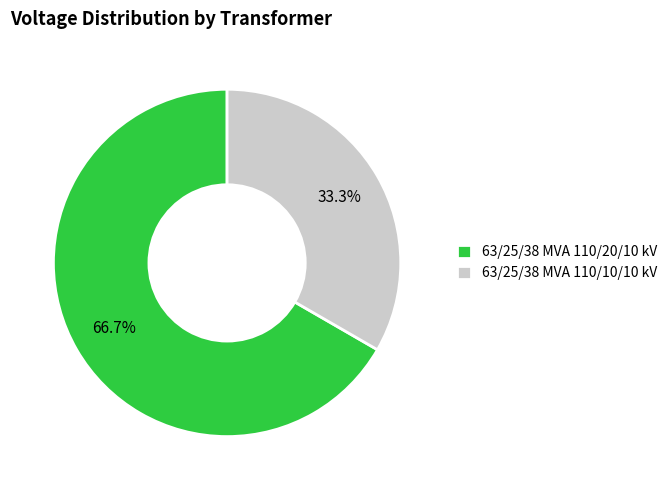

How many slices are in this pie chart?

2